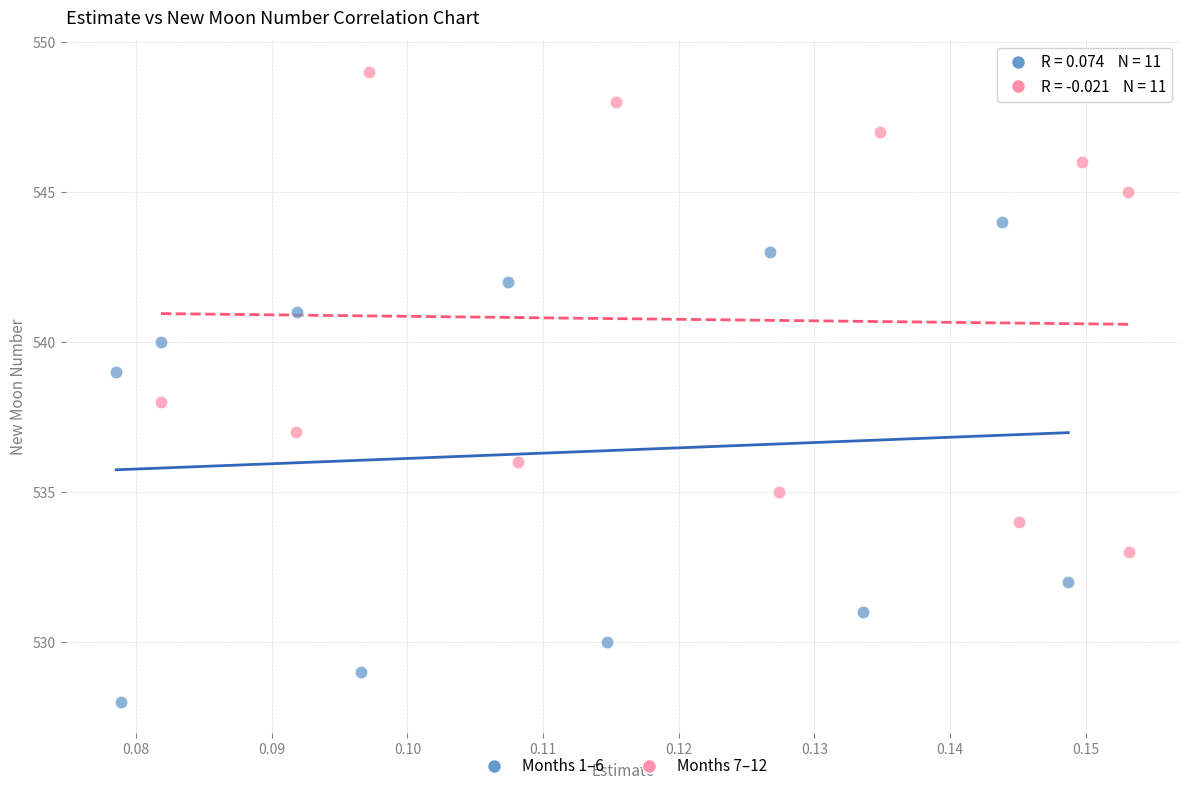

Which series reaches the maximum Y coordinate?

Months 7–12